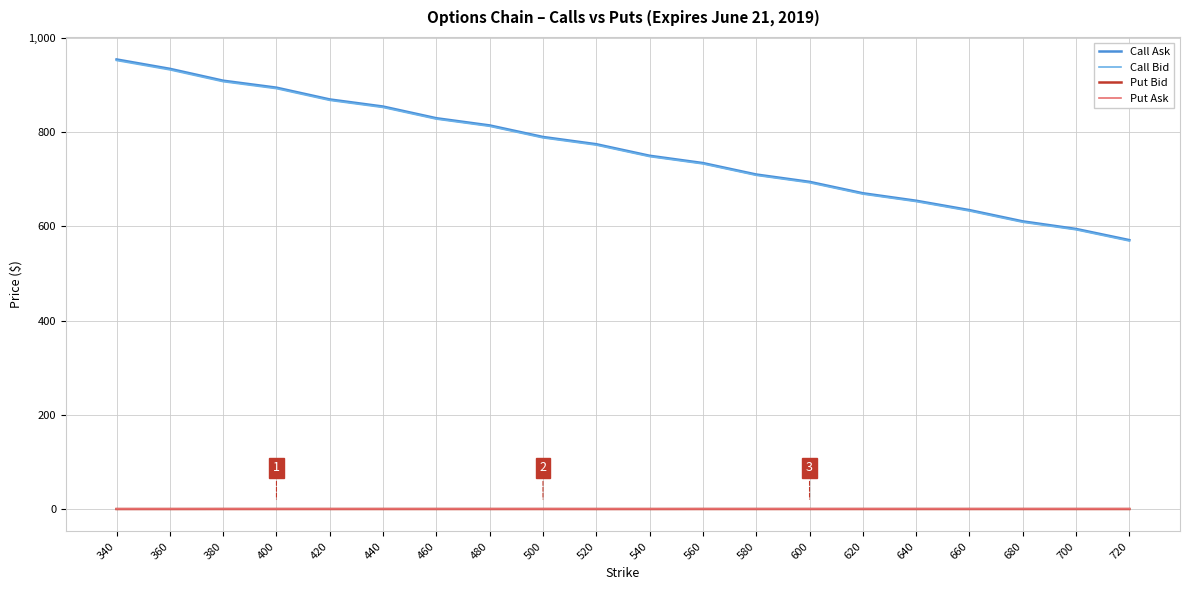

How many series are shown in this chart?

4